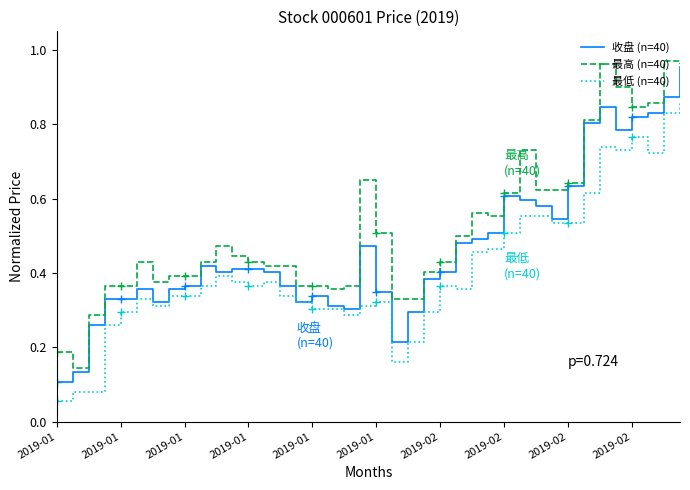

At how many categories does at least one series exceed 0?

40